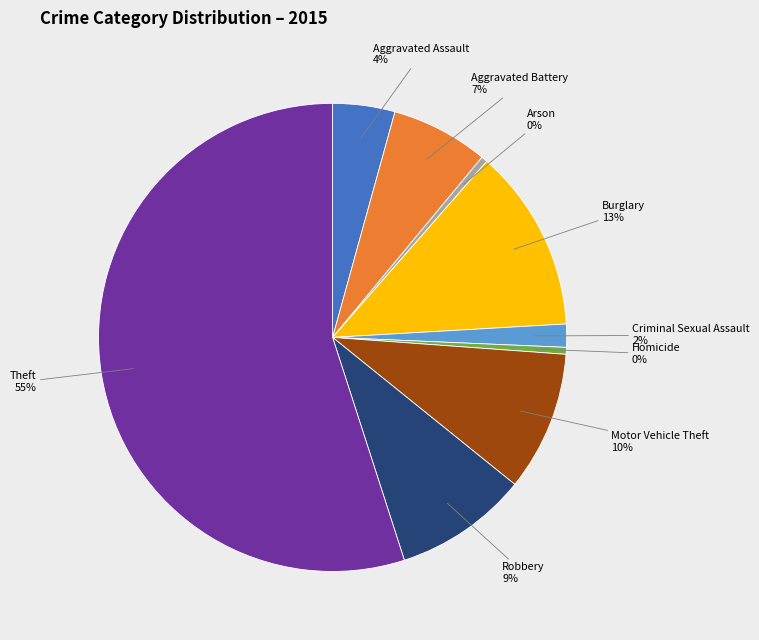

Is there a majority slice in this chart?

Yes